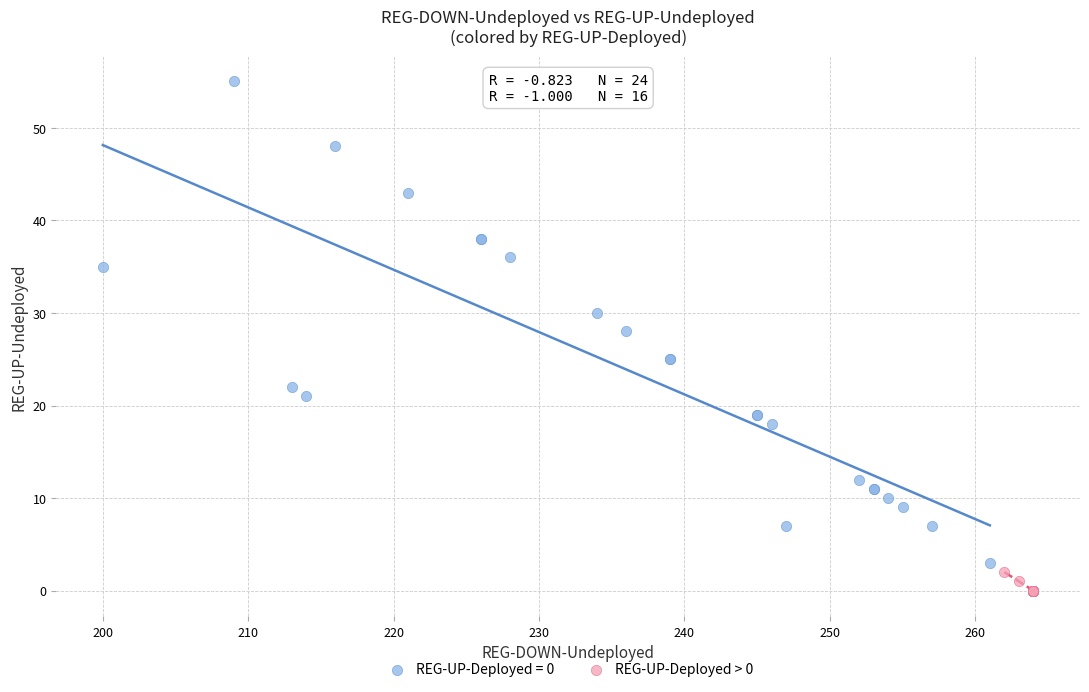

Which series reaches the maximum Y coordinate?

REG-UP-Deployed = 0